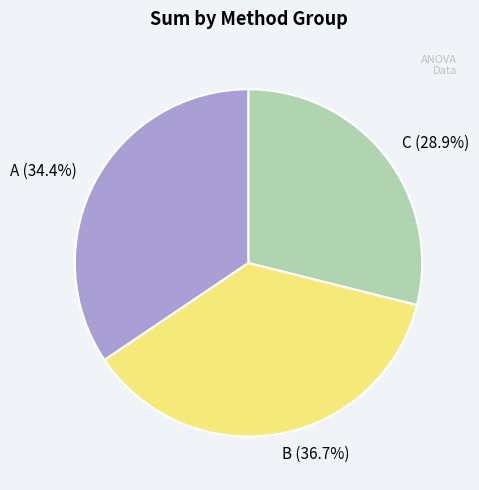

What is the largest slice in the pie chart?

B